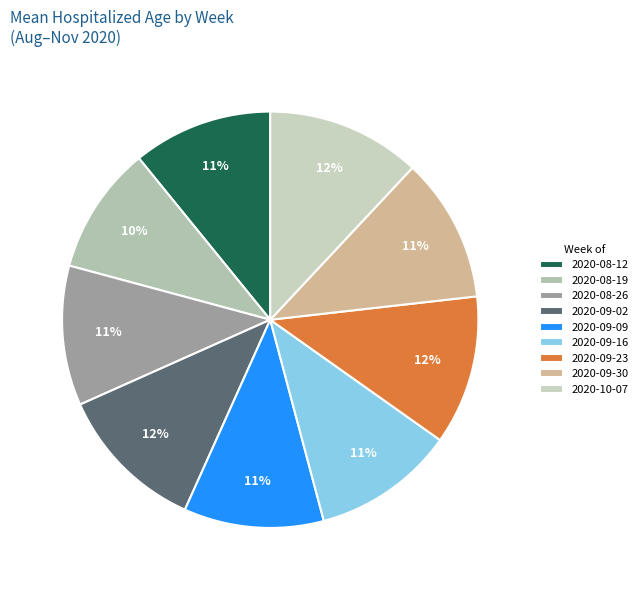

How many slices are in this pie chart?

9